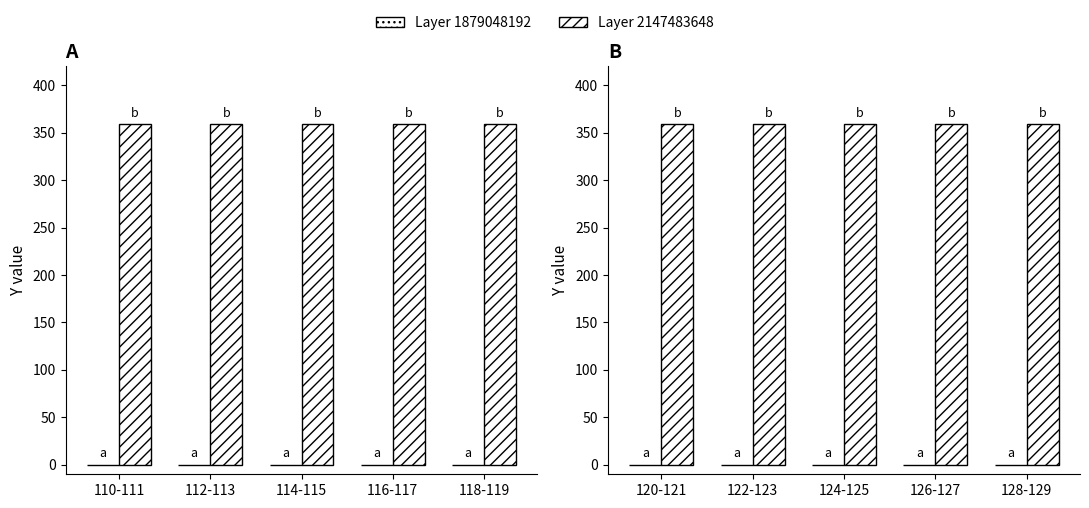

What is the value of the Layer 2147483648 bar at the 5th from the left?

359